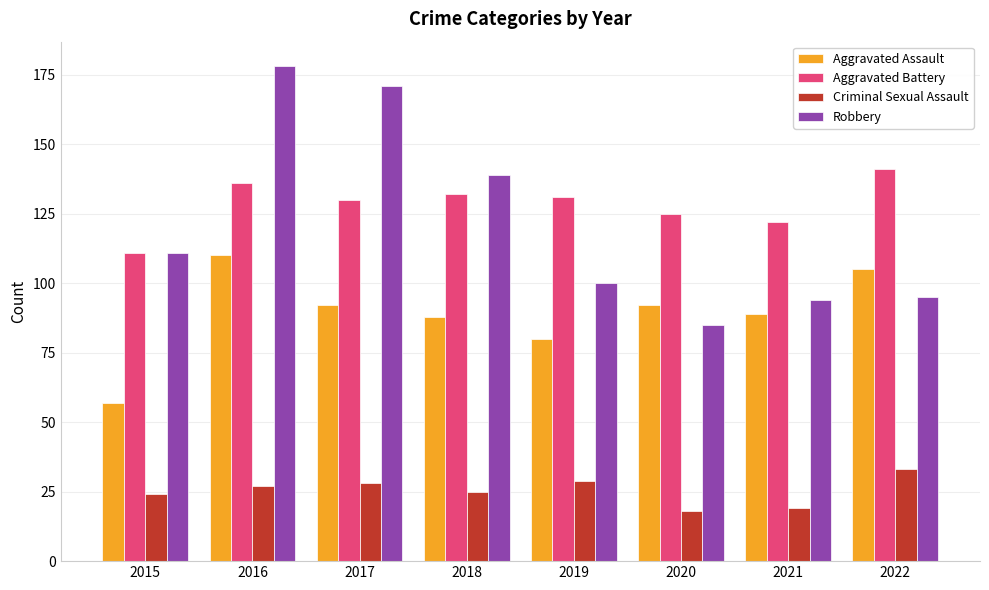

Reading left to right, what are all the values shown in this chart?

Aggravated Assault: 2015=57	2016=110	2017=92	2018=88	2019=80	2020=92	2021=89	2022=105
Aggravated Battery: 2015=111	2016=136	2017=130	2018=132	2019=131	2020=125	2021=122	2022=141
Criminal Sexual Assault: 2015=24	2016=27	2017=28	2018=25	2019=29	2020=18	2021=19	2022=33
Robbery: 2015=111	2016=178	2017=171	2018=139	2019=100	2020=85	2021=94	2022=95